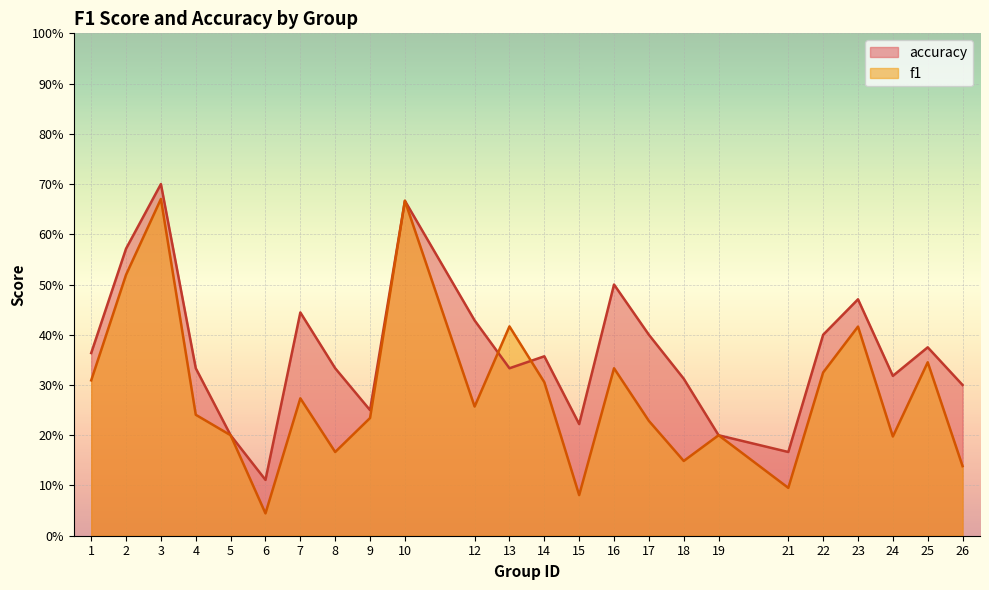

What are all the series names shown in the legend?

accuracy, f1